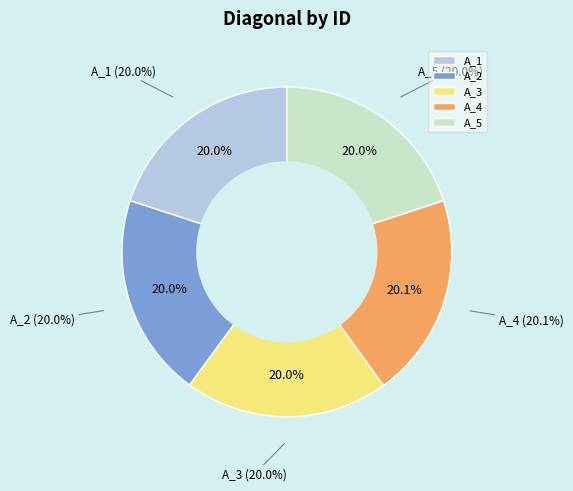

What percentage is the A_4 slice, to the nearest percent?

20%